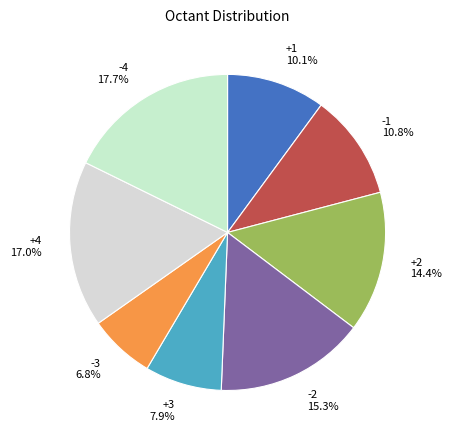

Does any single category account for the majority?

No